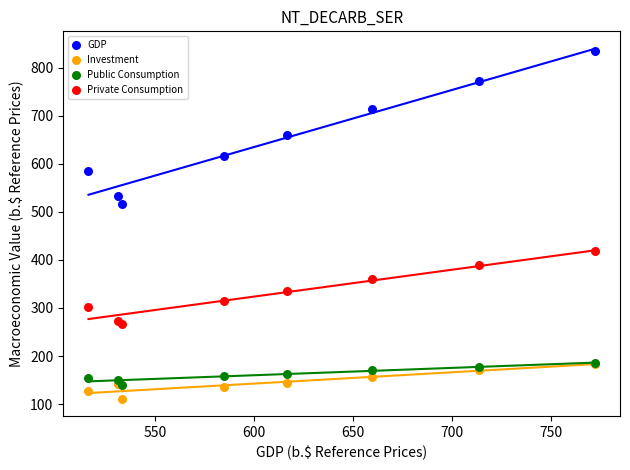

What are all the series names shown in the legend?

GDP, Investment, Public Consumption, Private Consumption